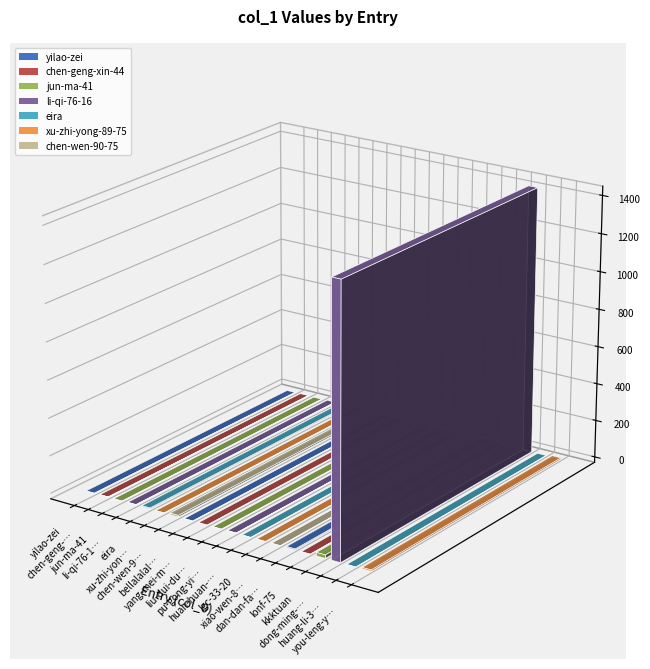

How many bars are there in total?

20